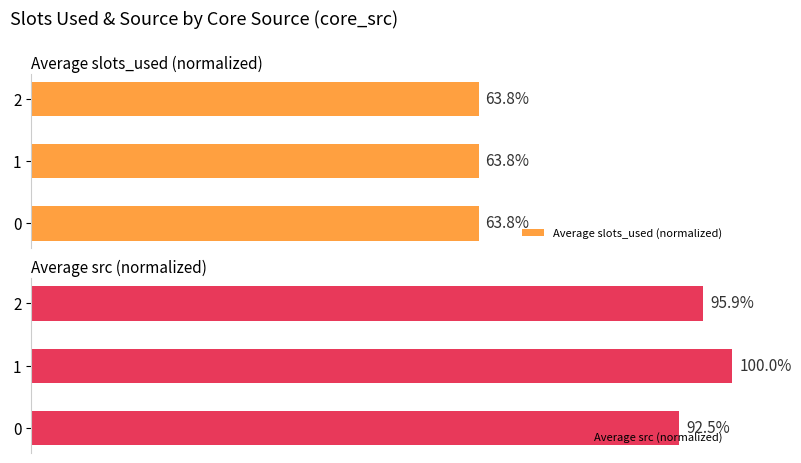

List the labels in order of Average src (normalized) value, smallest first.

0, 2, 1